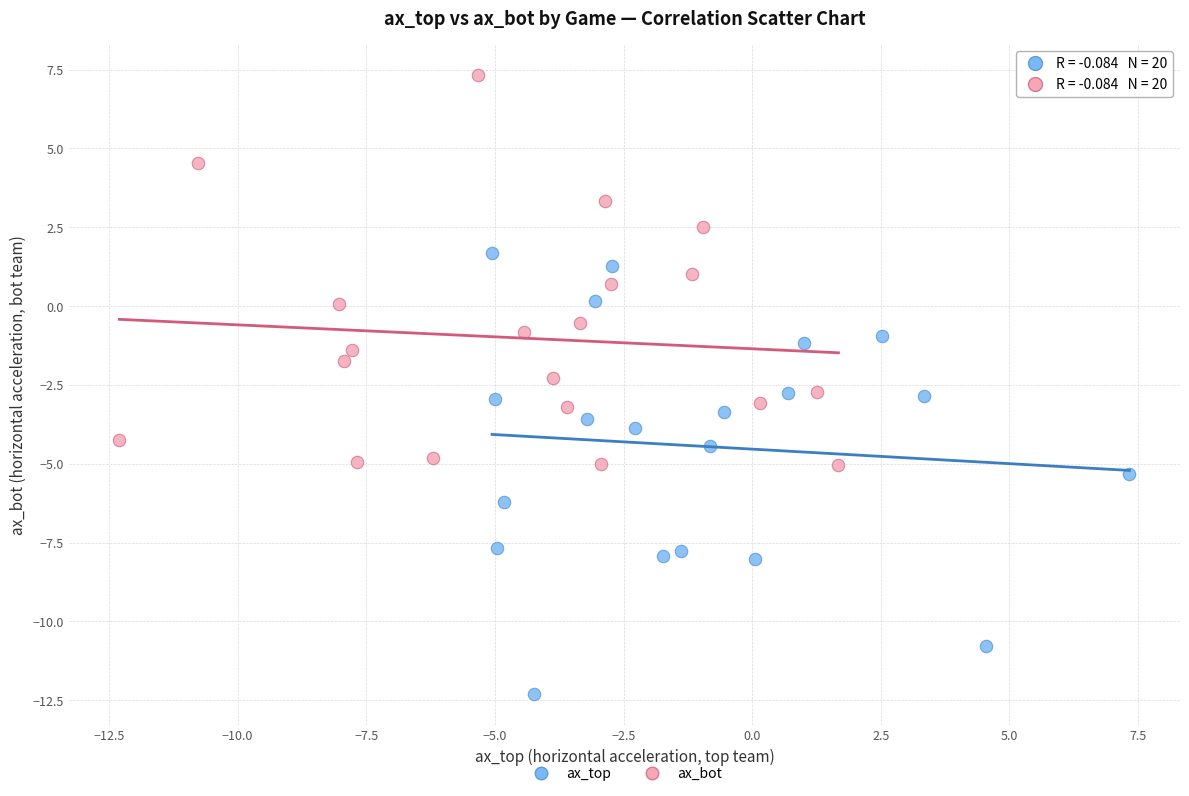

Which series reaches the maximum Y coordinate?

ax_bot